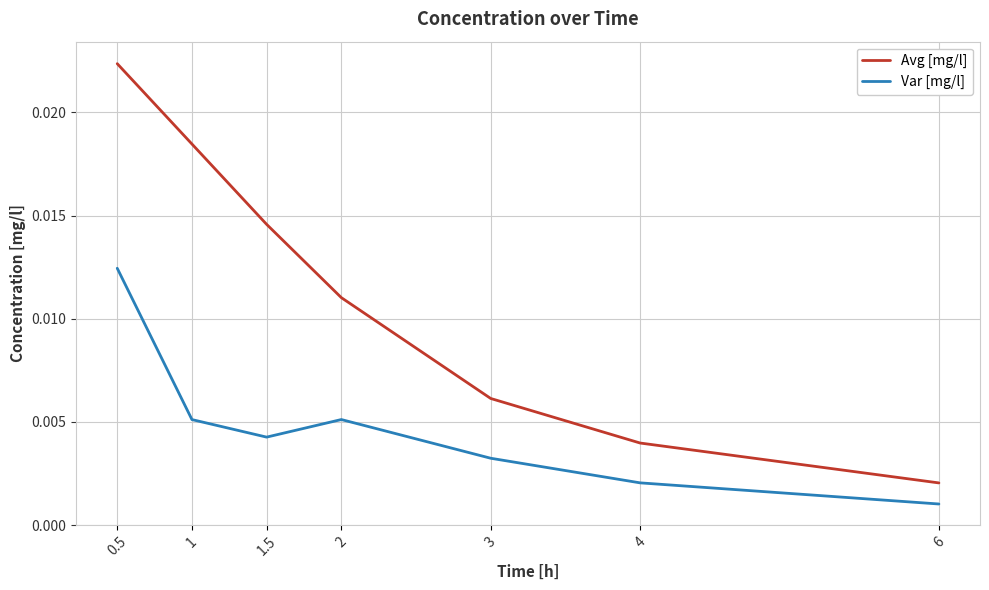

Which series has the largest range (max minus min)?

Avg [mg/l]